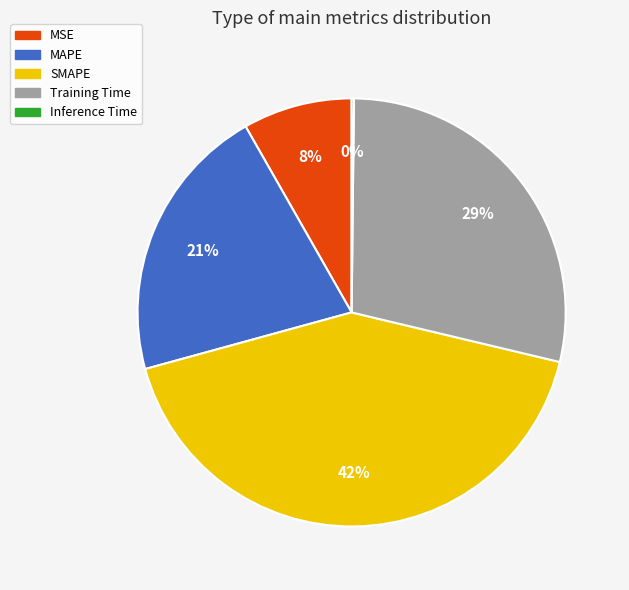

What is the largest slice in the pie chart?

SMAPE